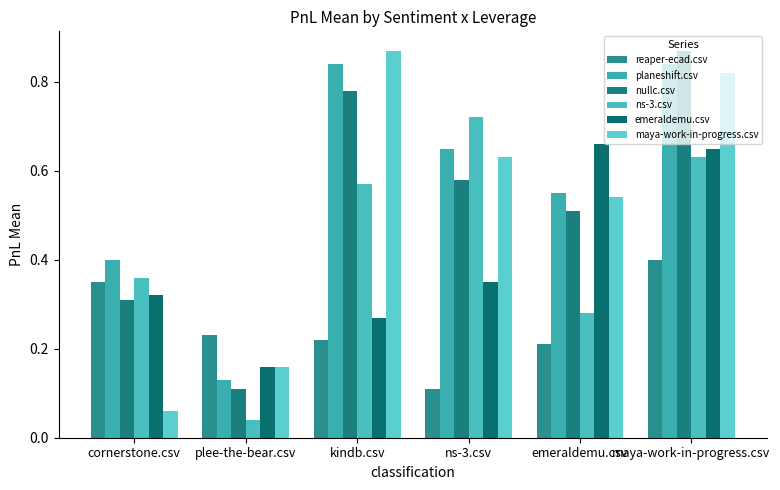

What is the label of the 2nd bar from the left?

plee-the-bear.csv